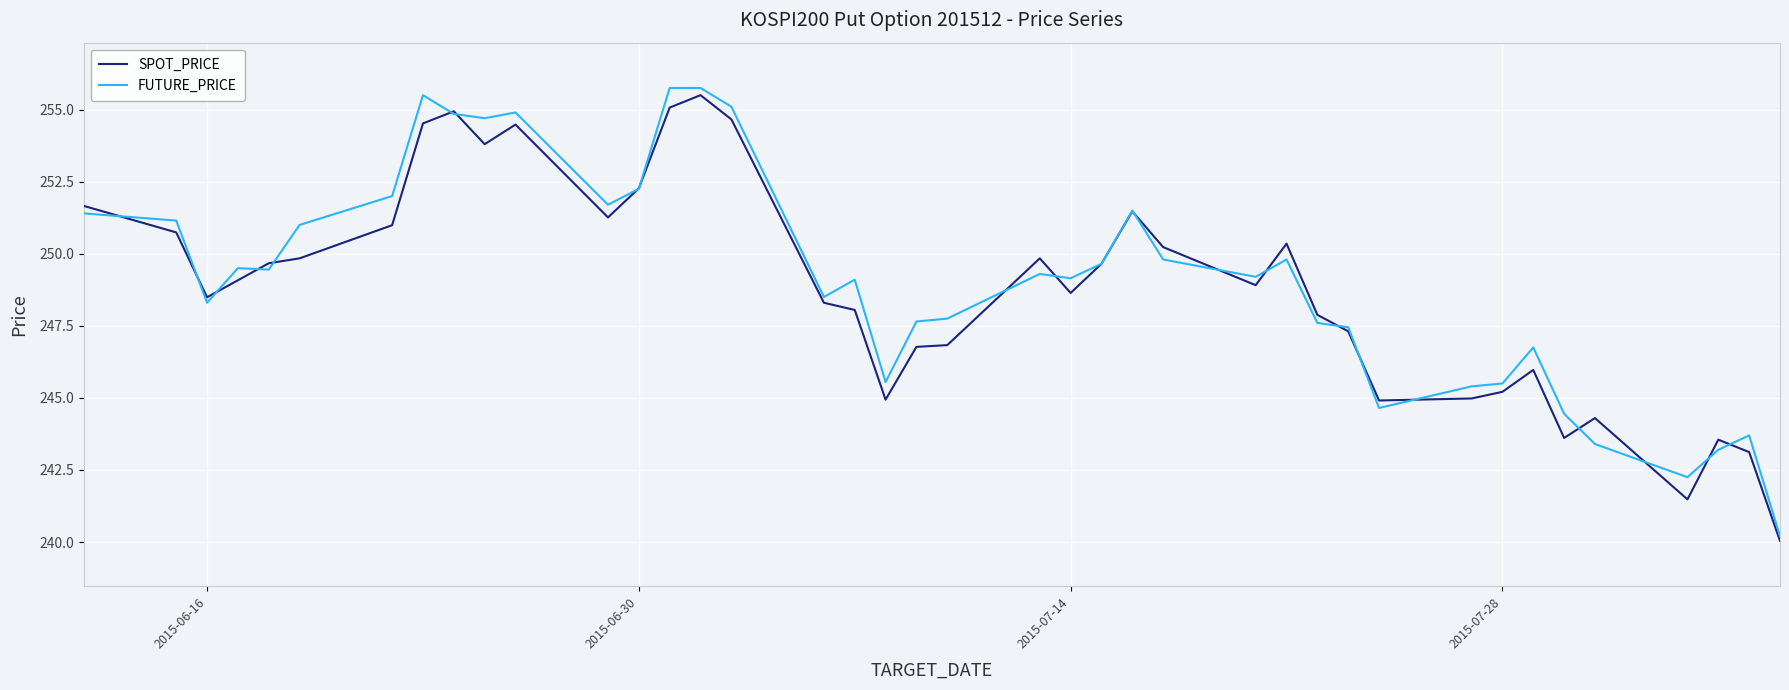

True or false: SPOT_PRICE and FUTURE_PRICE intersect in this chart.

True